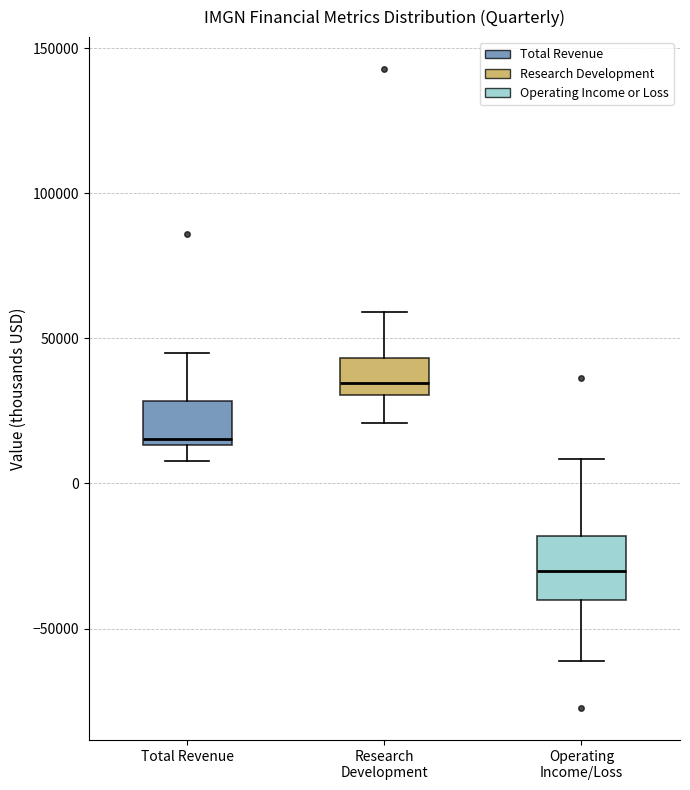

Which box is the tallest, from its lower edge to its upper edge?

Operating Income/Loss